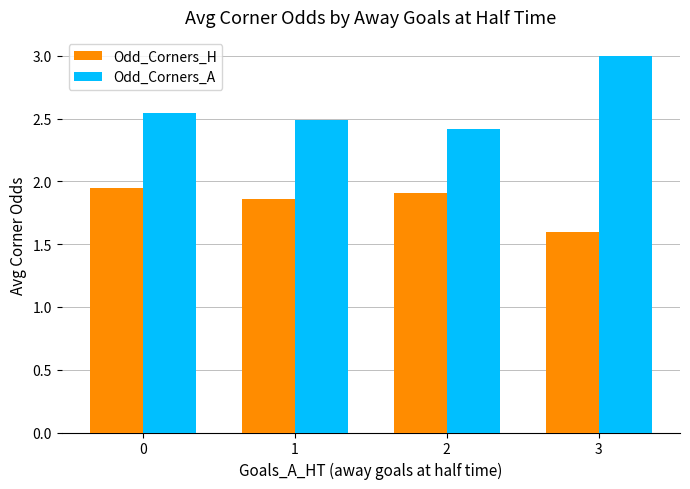

How many Odd_Corners_H values are between 1 and 2?

4